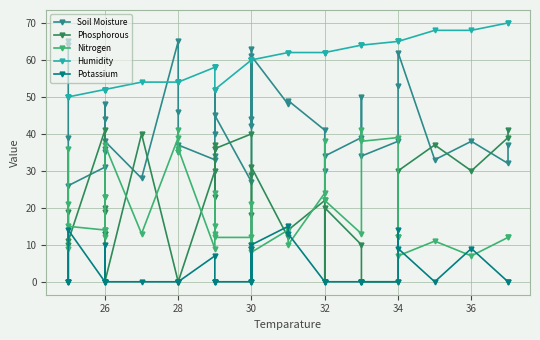

At which category does Soil Moisture reach its first local peak?

26